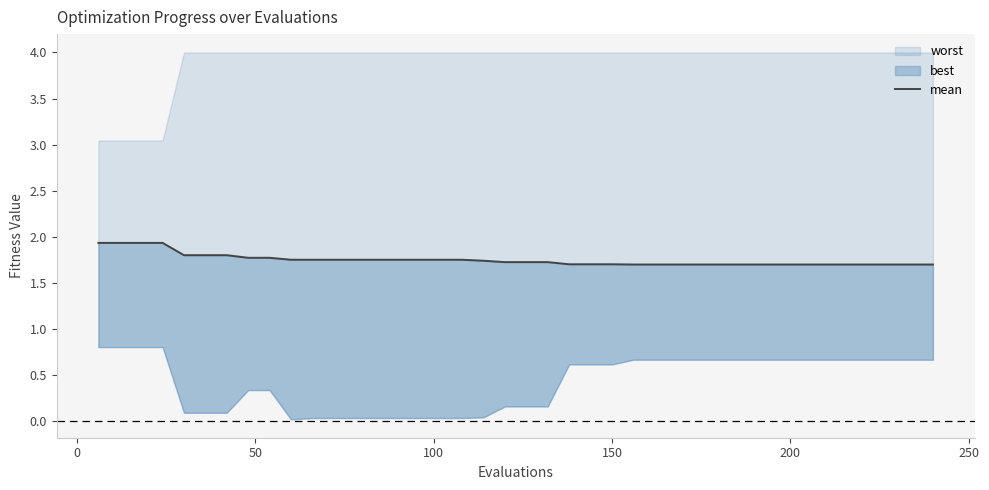

True or false: there are more than 1 points higher than both neighbors.

False